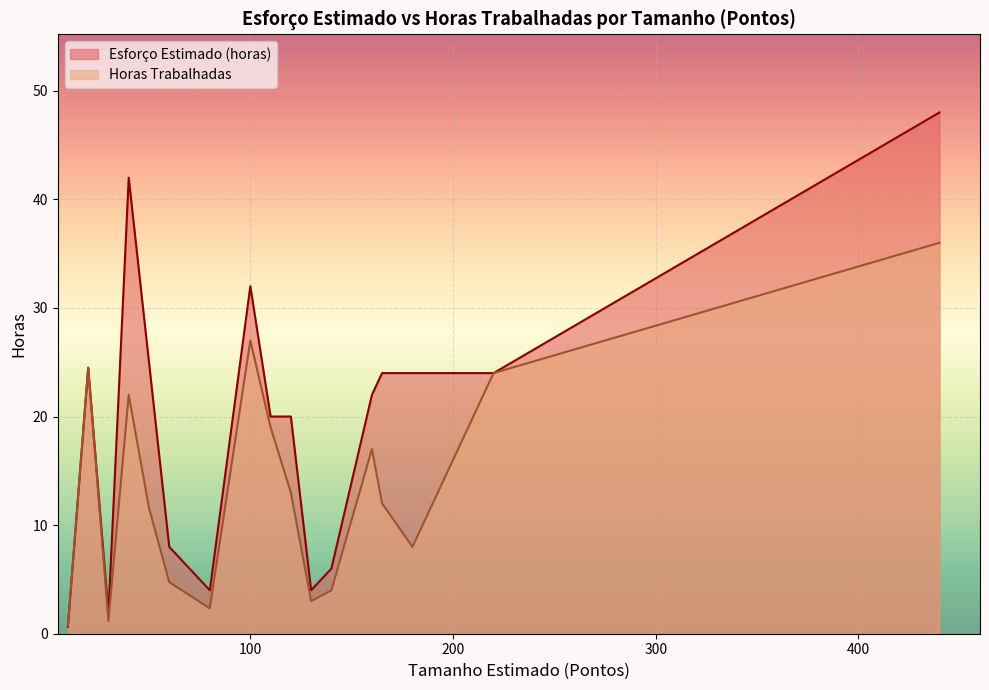

At which label does Esforço Estimado (horas) reach its minimum?

10